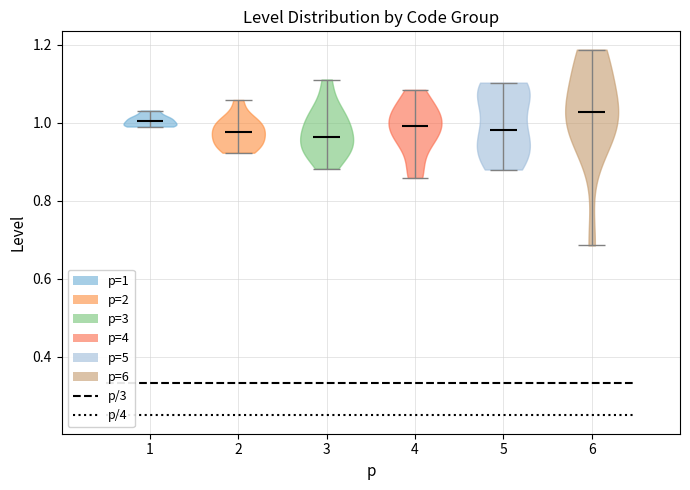

Which violin has the highest median line?

6